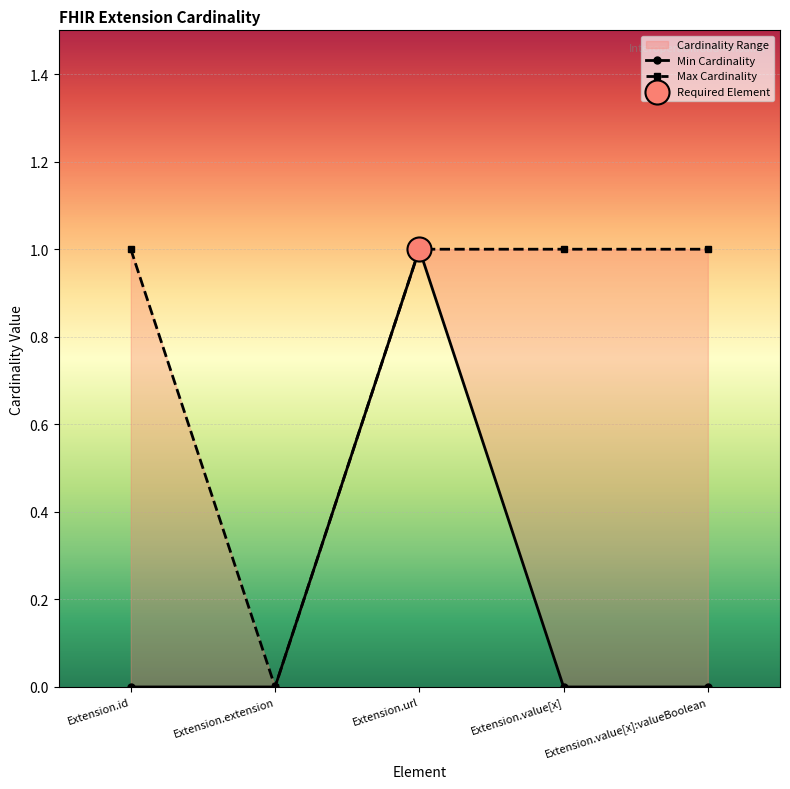

Which series reaches the maximum Y coordinate?

Min Cardinality